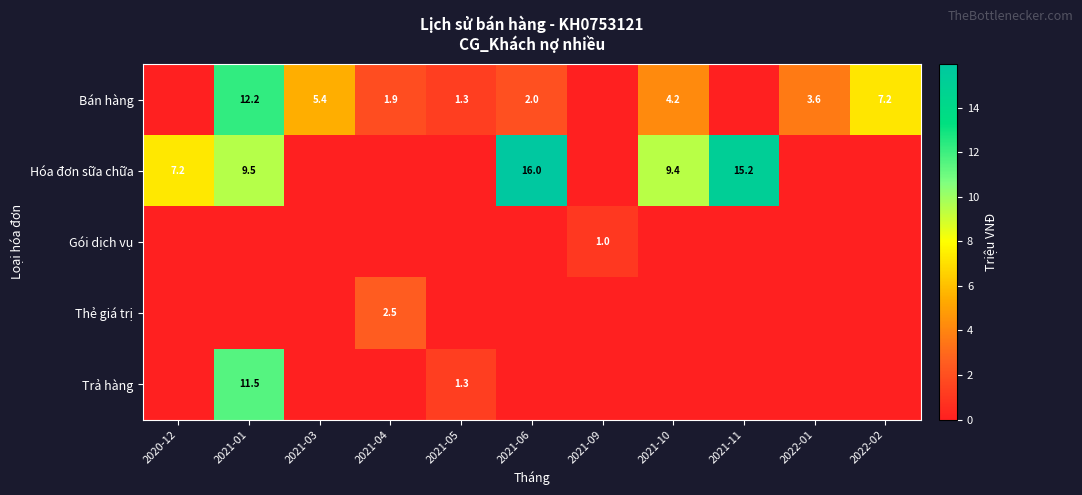

What is the spread (max minus min) of values at 2021-04?

2.5